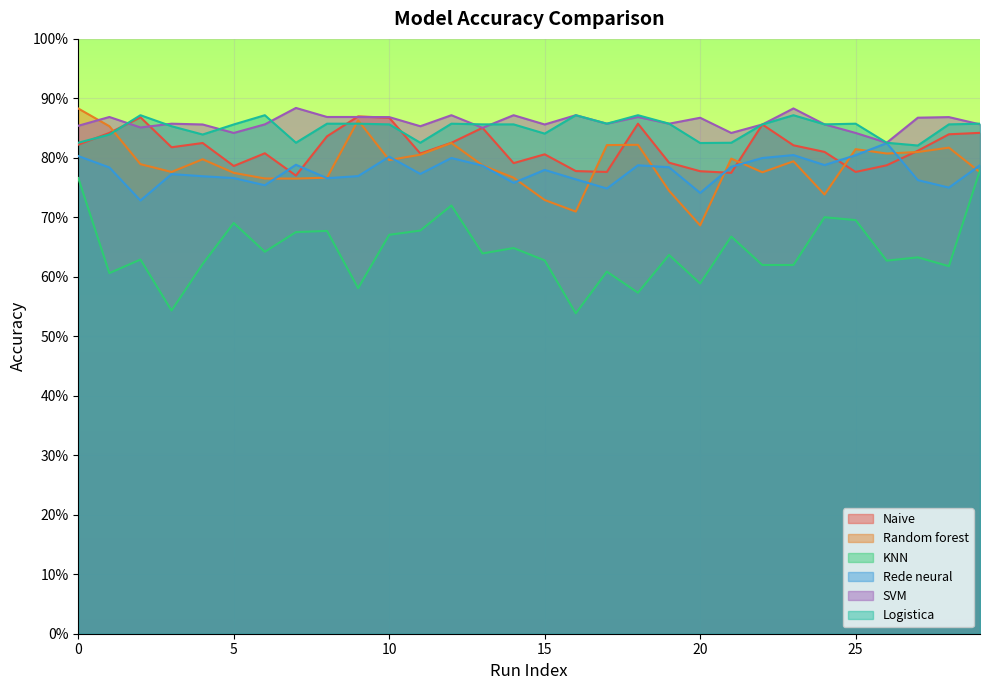

Does the chart display data point markers on the line(s)?

No